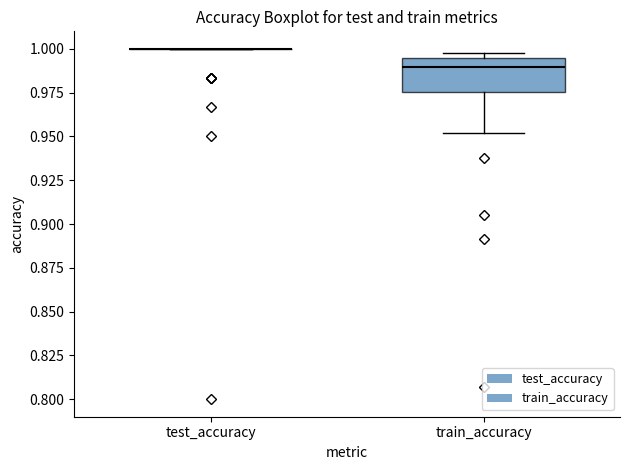

Reading left to right, transcribe this box plot: for each box, give where its median line is, the range the box spans, and where its two whiskers end, as read against the y-axis. The values are not printed on the chart, so give them approximately, as read against the axis.

test_accuracy: box collapsed to a line at 1.000, whiskers 1.000 to 1.000
train_accuracy: median 0.990, box 0.975 to 0.995, whiskers 0.950 to 1.000